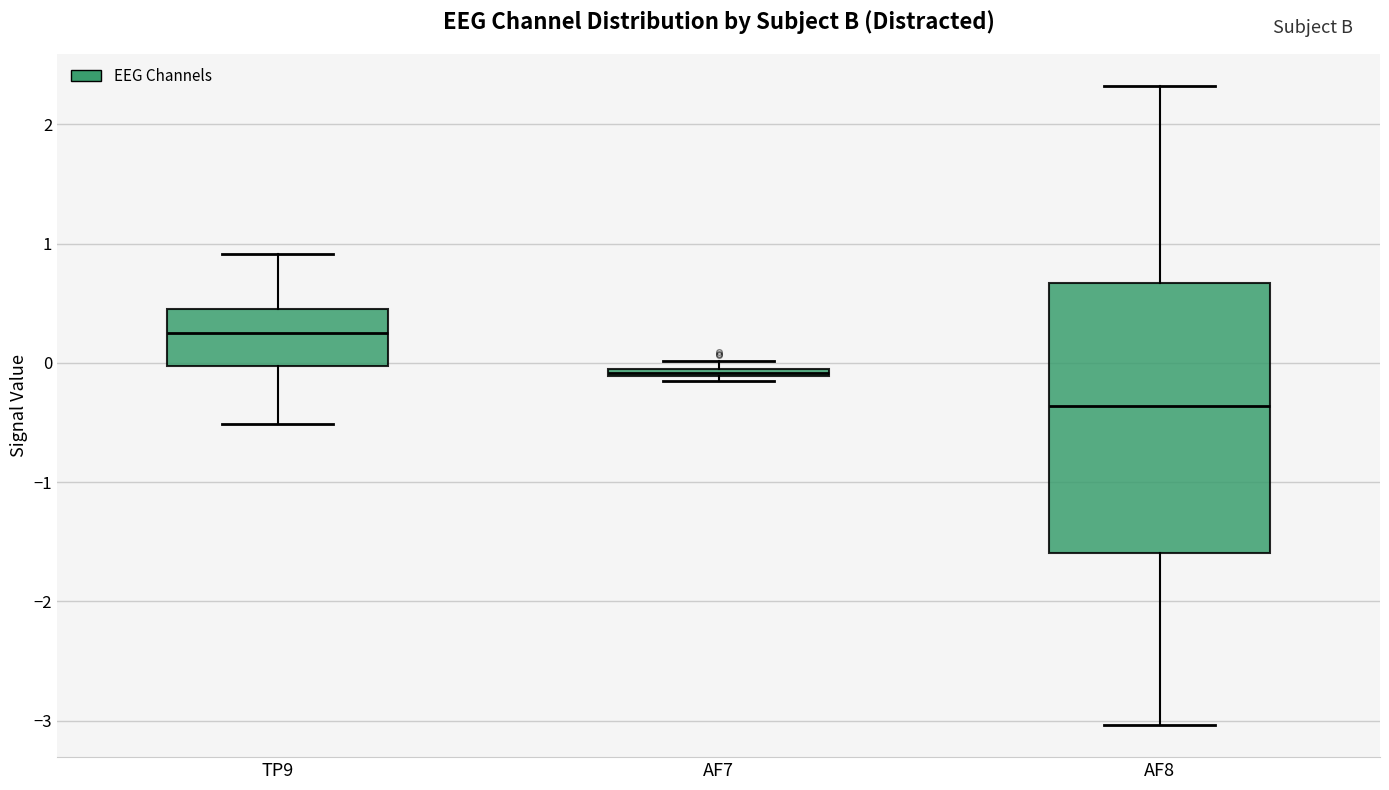

Which box is the tallest, from its lower edge to its upper edge?

AF8